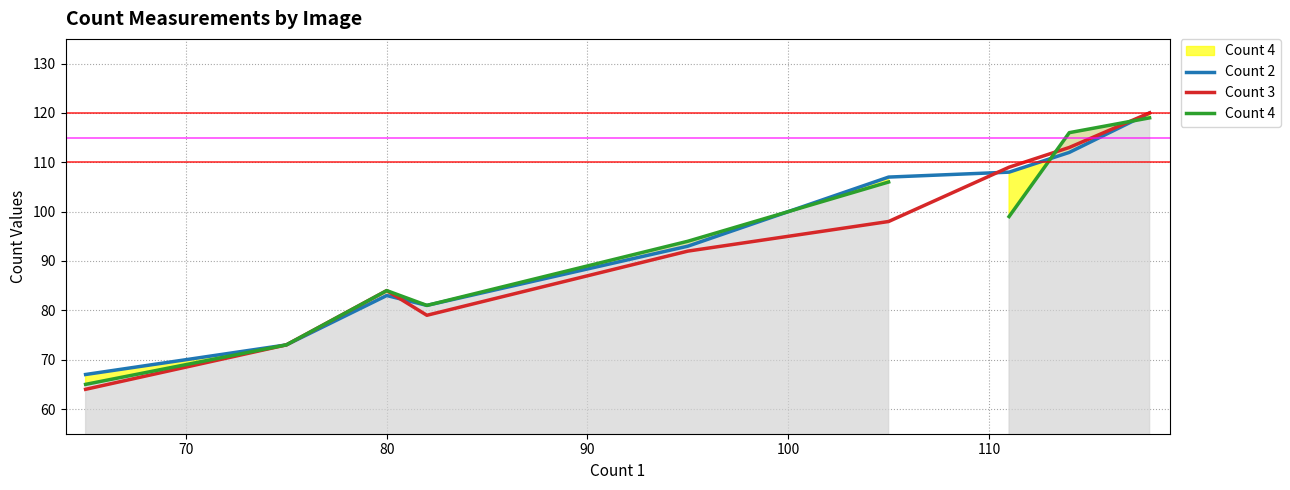

What is the maximum value shown in the chart?

120.0